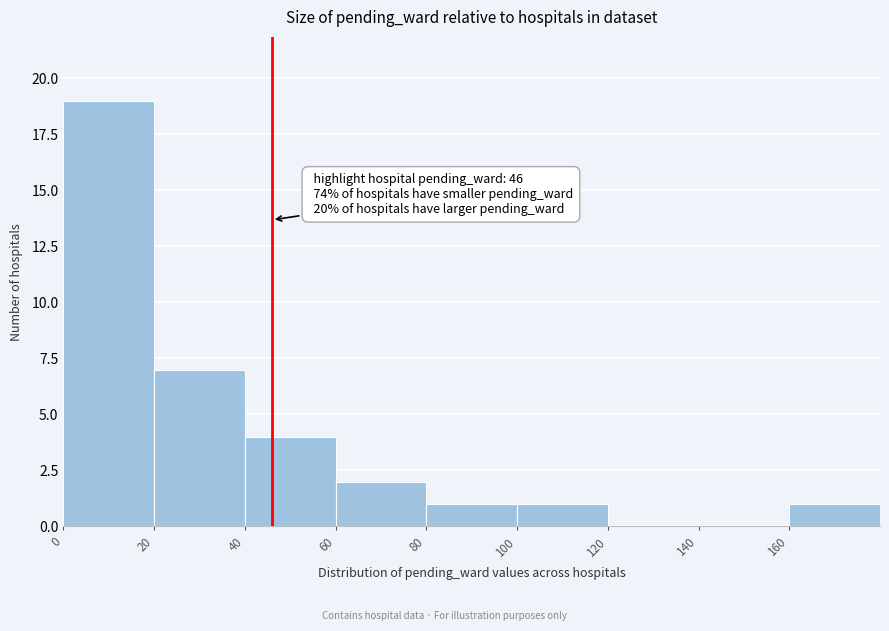

Which range on the x-axis has the tallest bar?

0 to 20